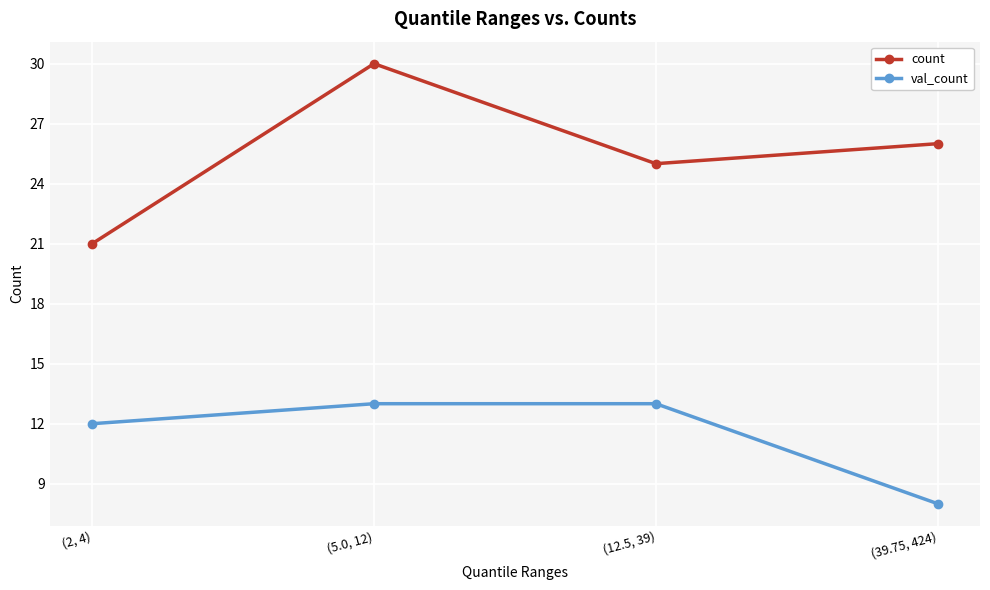

At (39.75, 424), list the series in order from smallest to largest.

val_count, count